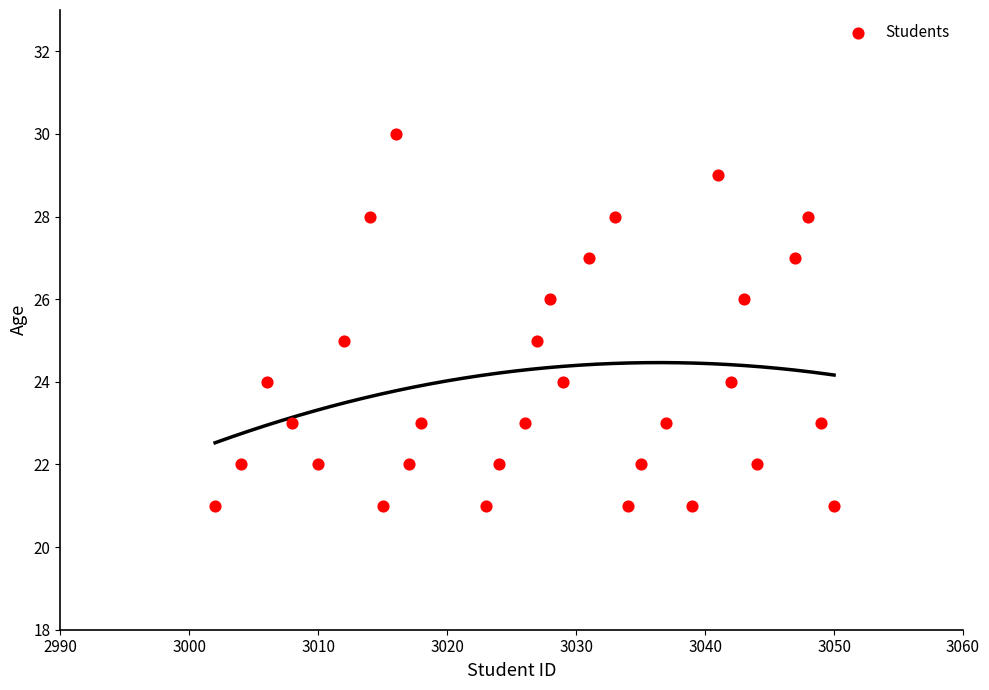

What is the range of X values (max minus min)?

48